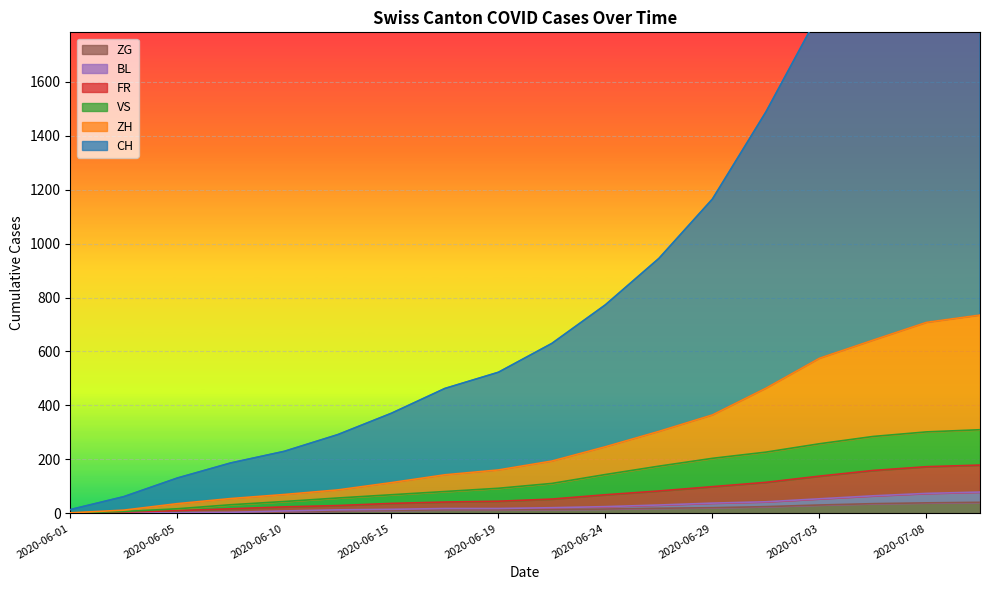

What is the difference between the FR values at 2020-06-01 and 2020-07-01?

114